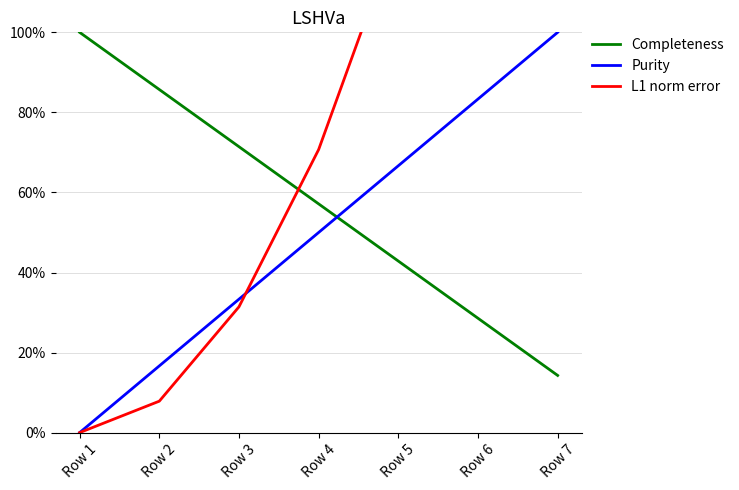

What is the total value across all series at Row 3?

136.2